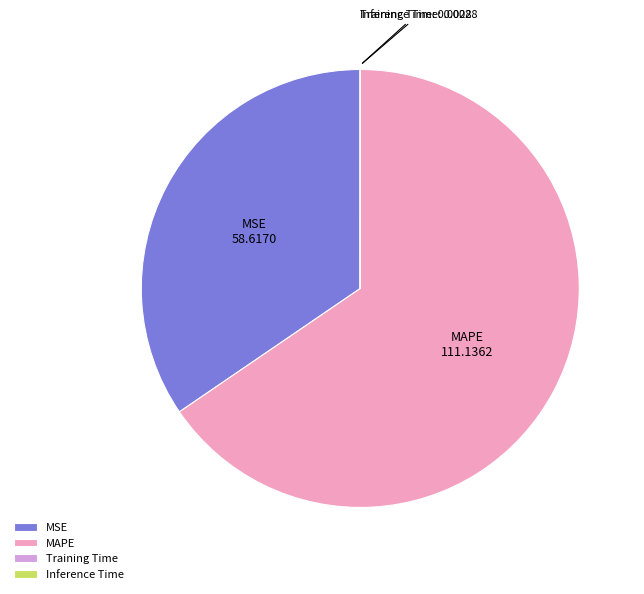

True or false: MAPE accounts for 75% of the total.

False